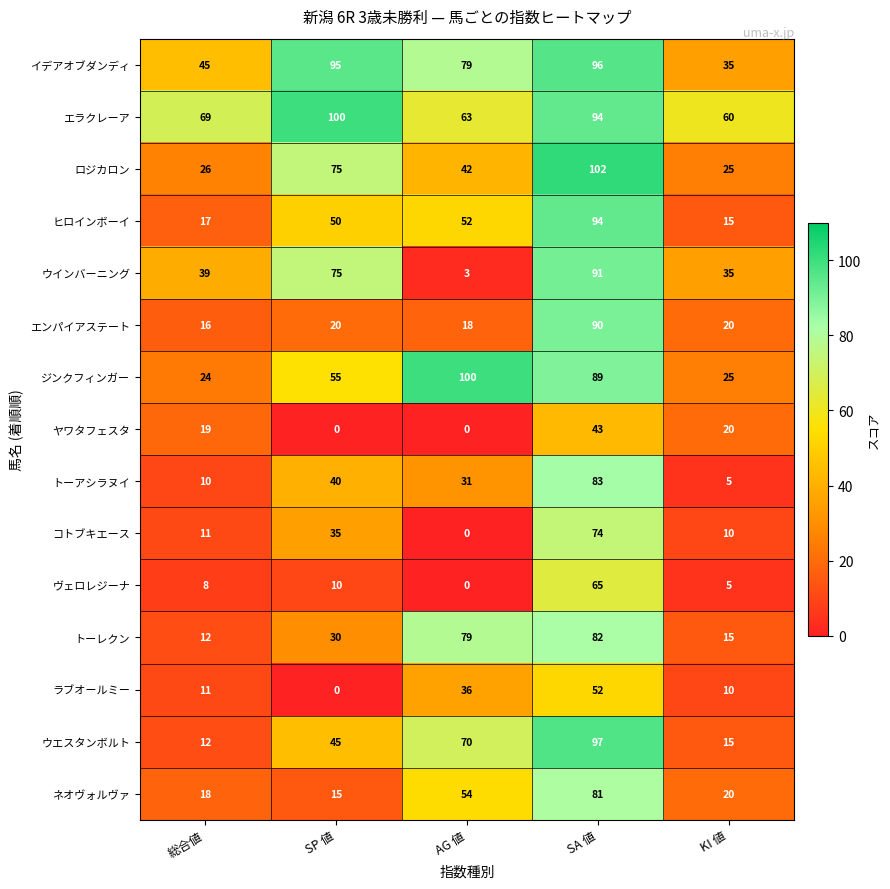

Is the value of ヴェロレジーナ at KI 値 greater than the value of ウインバーニング at 総合値?

No